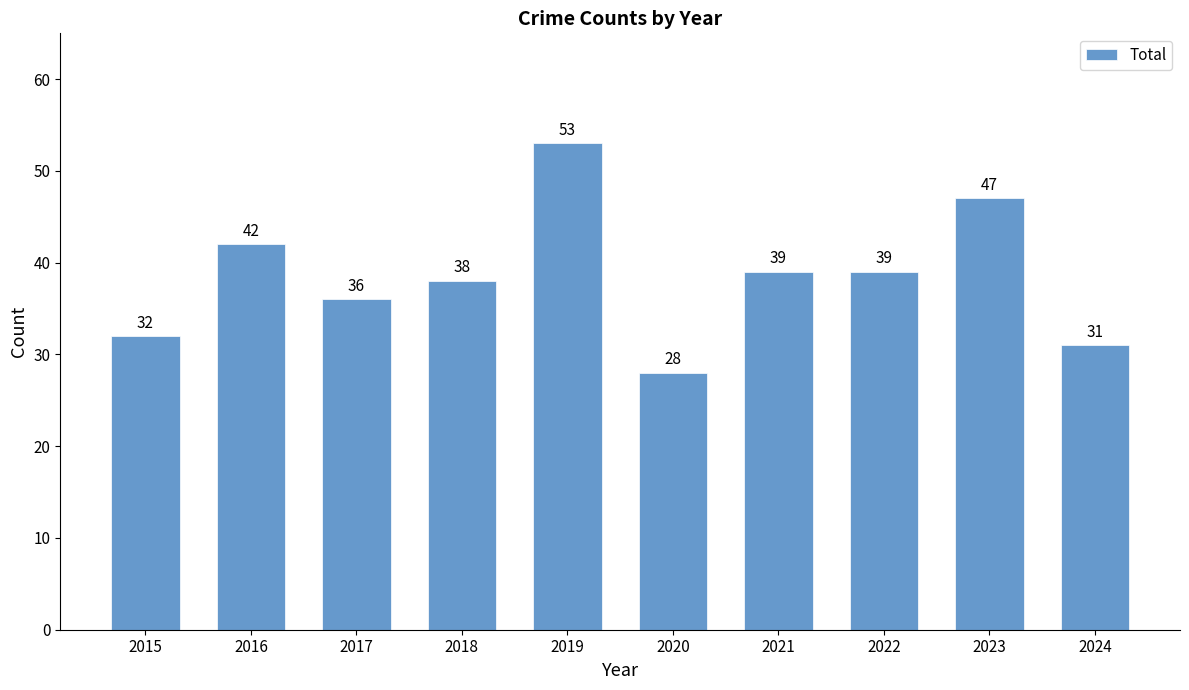

Reading left to right, extract all data points from this chart.

32	42	36	38	53	28	39	39	47	31